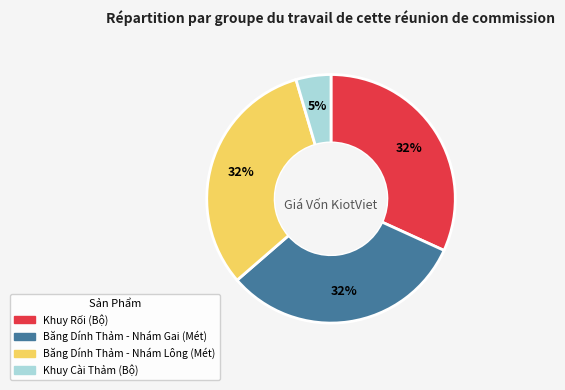

Combined, do Băng Dính Thảm - Nhám Lông (Mét) and Khuy Rối (Bộ) account for over 50%?

Yes